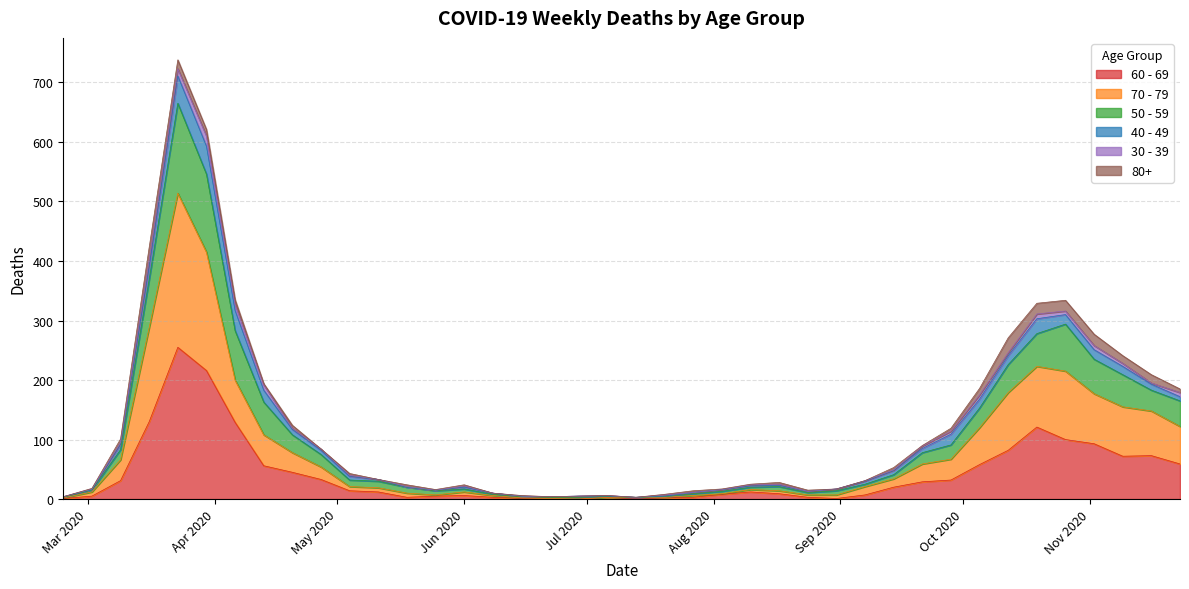

What are all the series names shown in the legend?

60 - 69, 70 - 79, 50 - 59, 40 - 49, 30 - 39, 80+